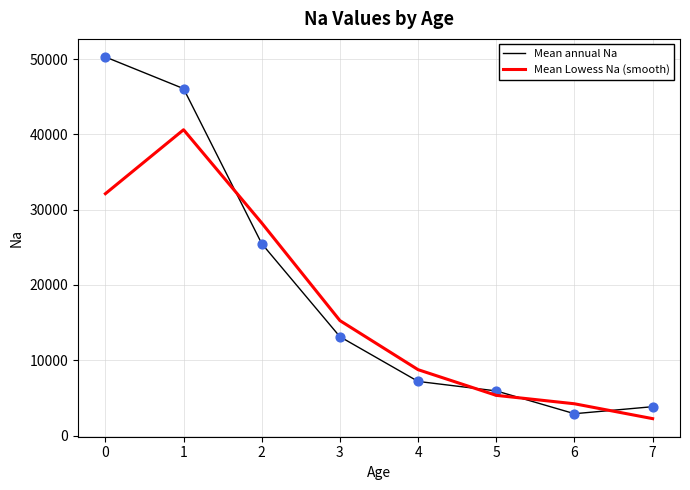

What is the total value across all series at 1?

86705.4